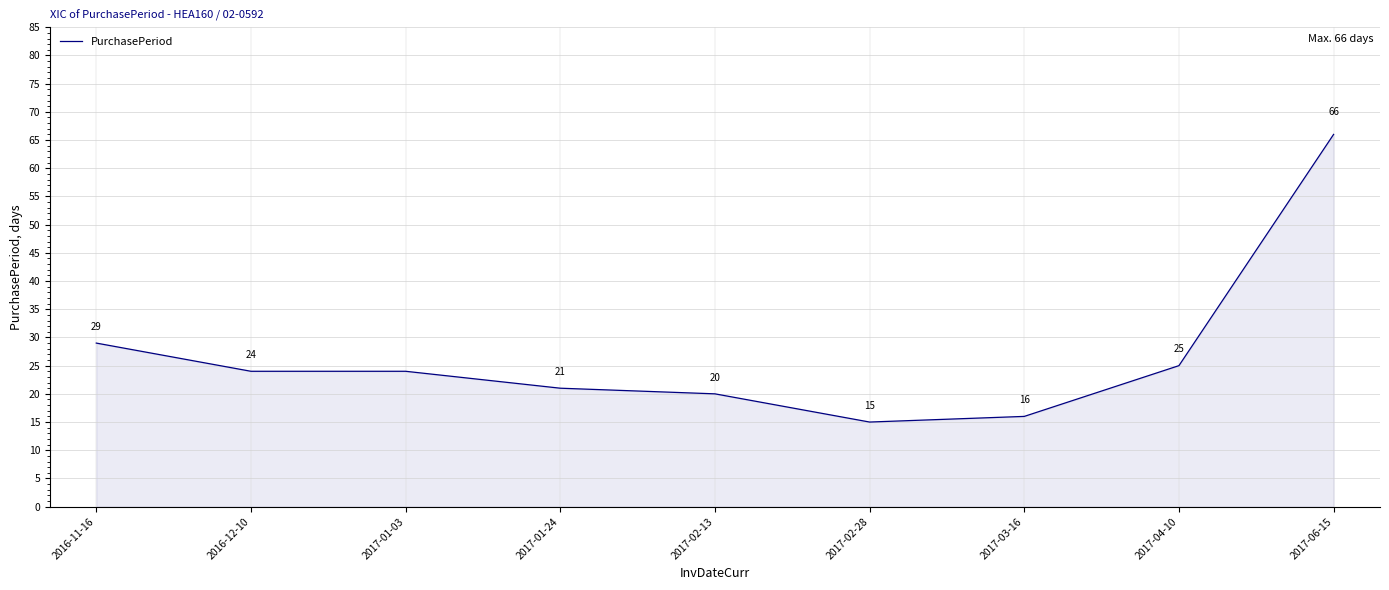

What position from the left is 2017-01-24?

4